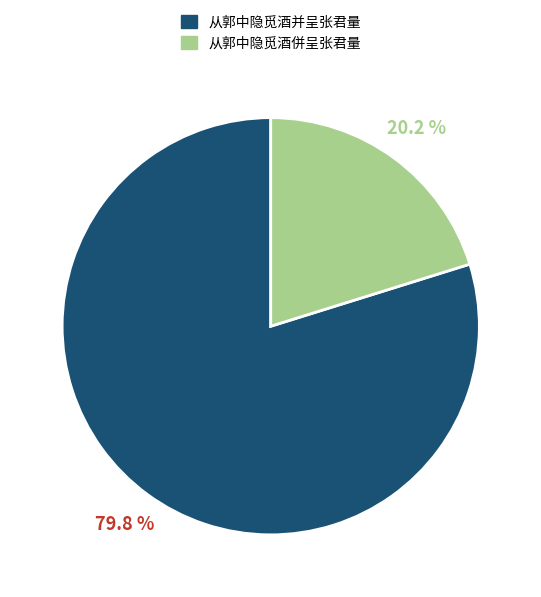

True or false: 从郭中隐觅酒并呈张君量 accounts for 87% of the total.

False